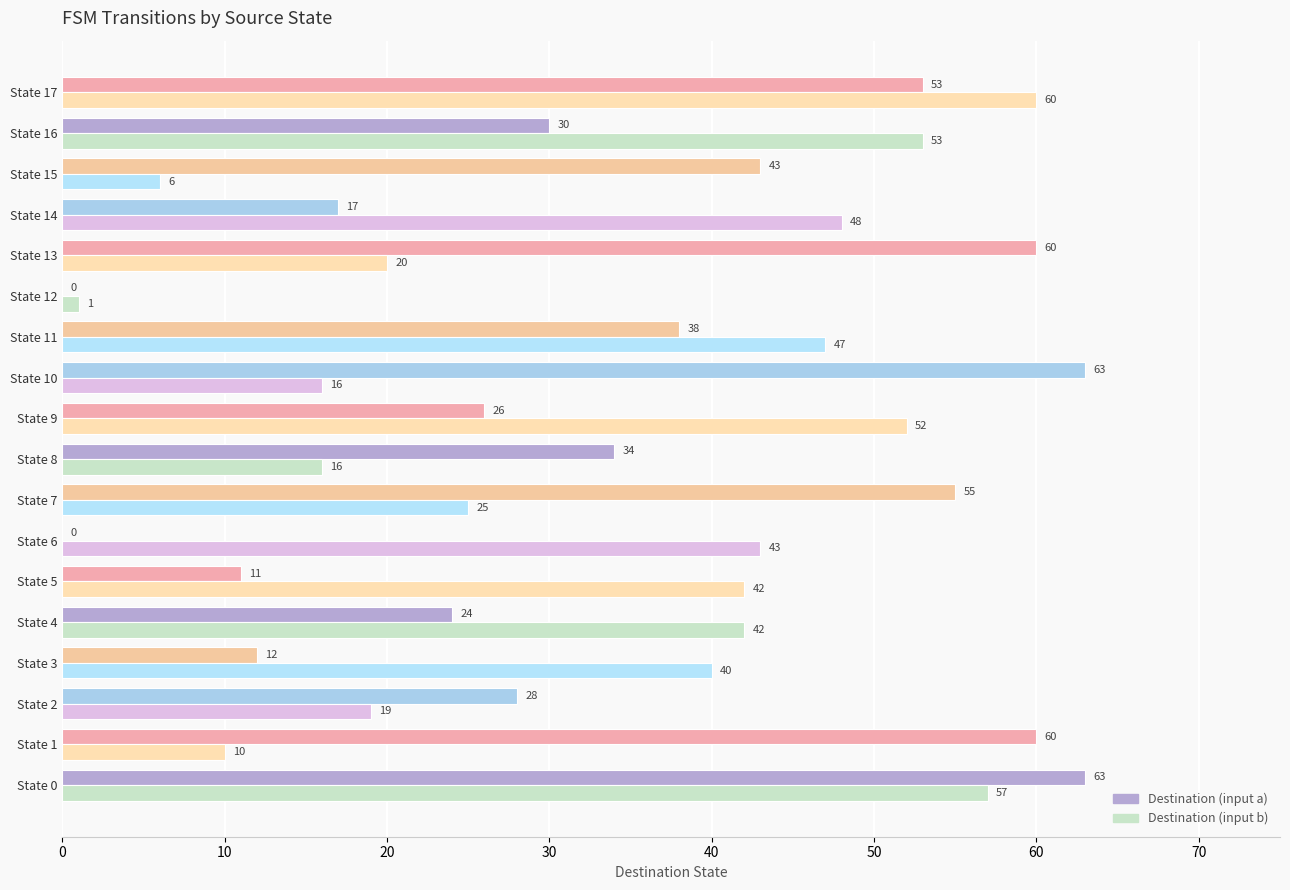

What is the maximum value for Destination (input a)?

63